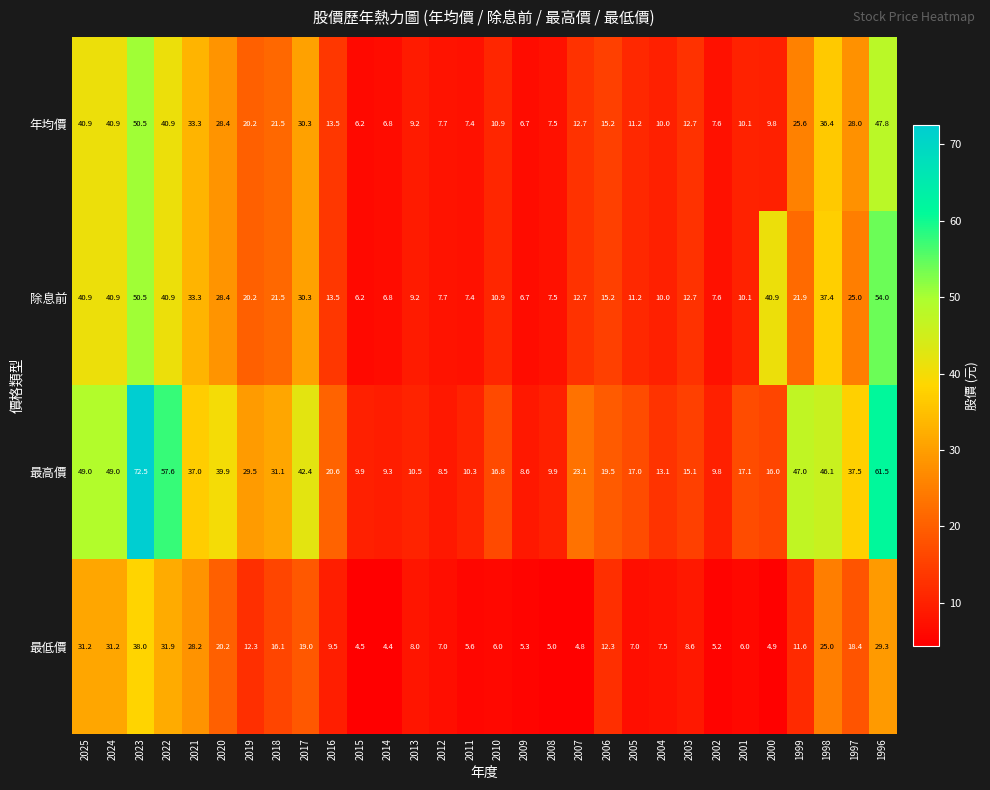

What value does the 年均價 series have at 2016?

13.5